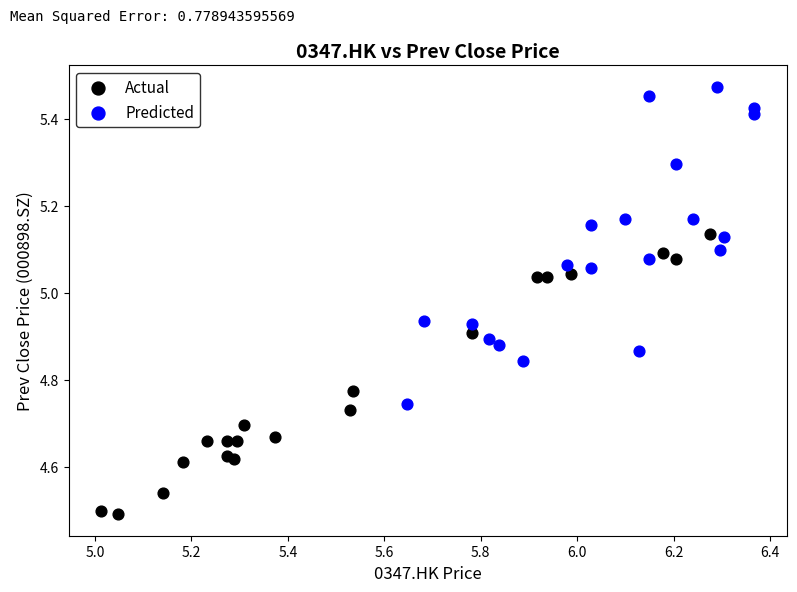

Which series contains the lowest Y value?

Actual